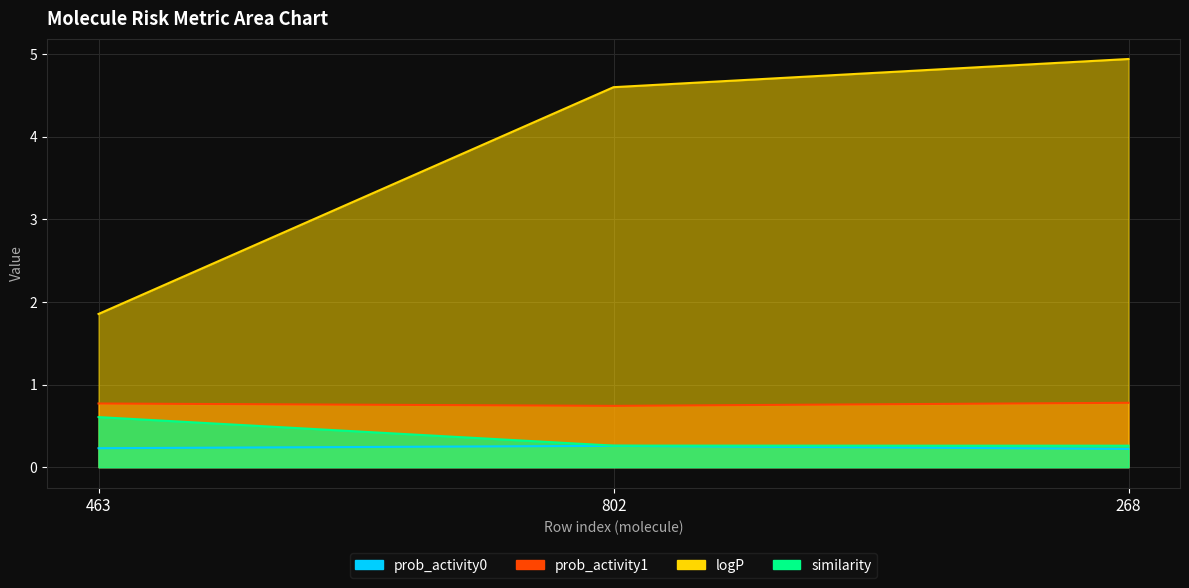

What is the average value of the similarity series?

0.4